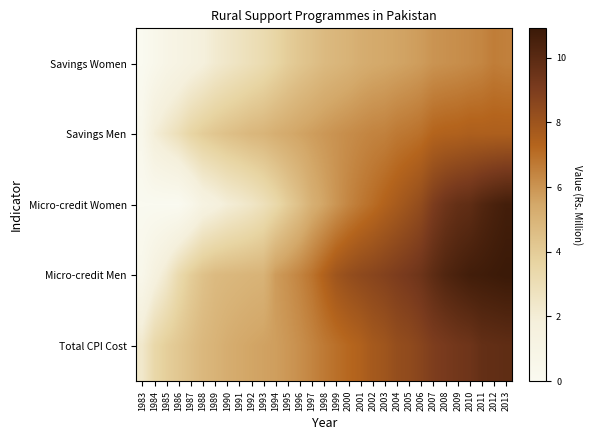

Which category has the highest value across all series?

2013